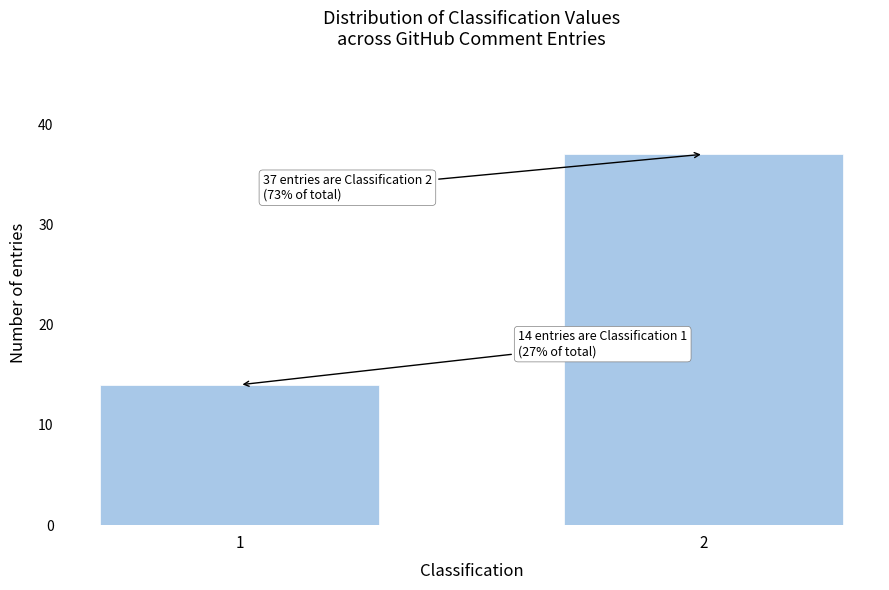

Reading left to right, extract all data points from this chart.

1=14	2=37